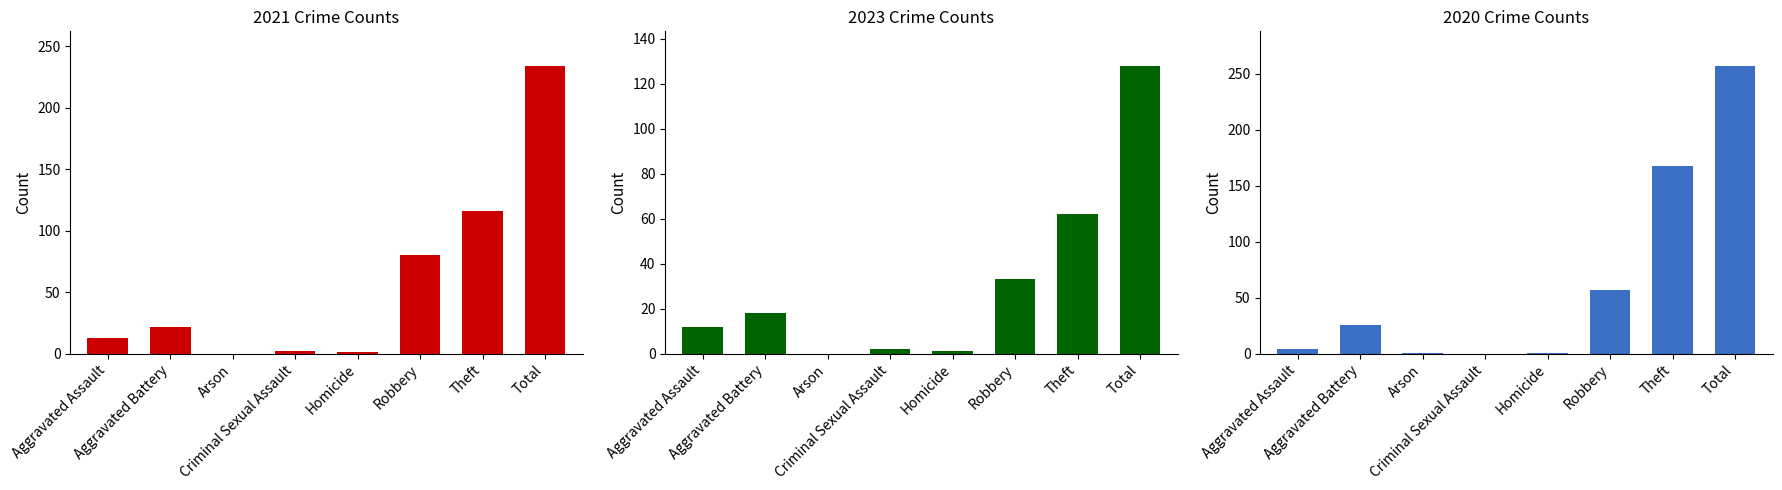

What is the value of the 2020 bar at the 1st from the left?

4